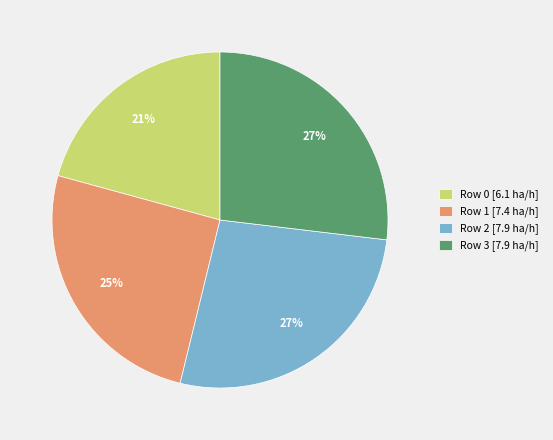

How many segments does this pie chart have?

4